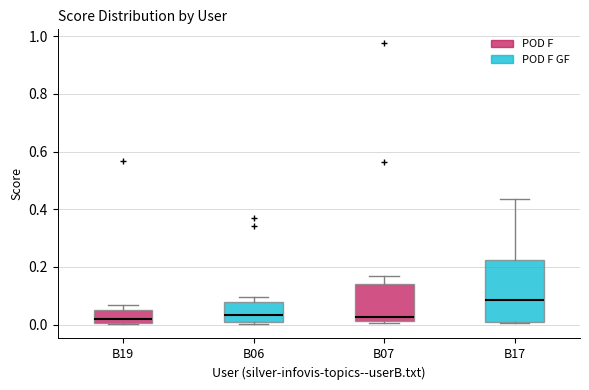

Reading left to right, read every box against the y-axis: the position of its median line, the range the box covers, and the ends of its whiskers. The values are not printed on the chart, so give them approximately, as read against the axis.

B19: median 0.02, box 0.00 to 0.06, whiskers 0.00 to 0.06 (just above the box's upper edge)
B06: median 0.04, box 0.00 to 0.08, whiskers 0.00 to 0.10
B07: median 0.02 (just above the box's lower edge), box 0.02 to 0.14, whiskers 0.00 to 0.16
B17: median 0.08, box 0.02 to 0.22, whiskers 0.00 to 0.44